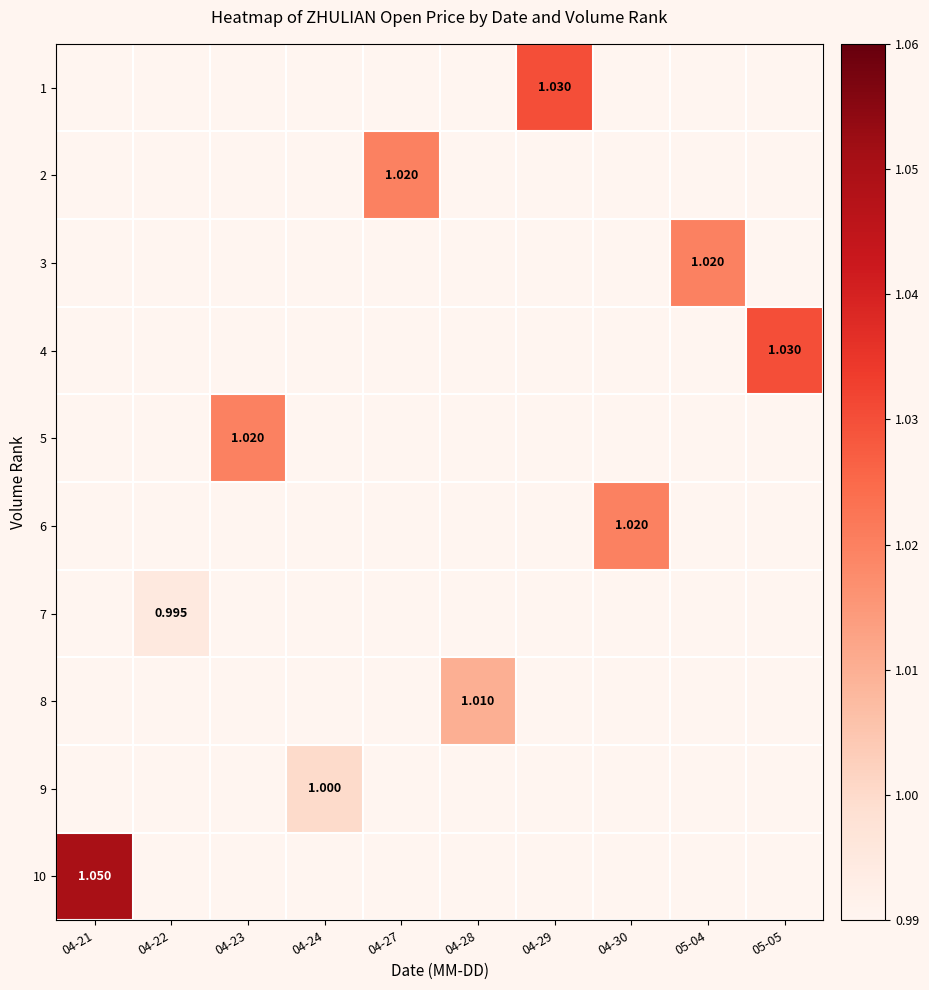

What is the smallest value displayed?

1.0